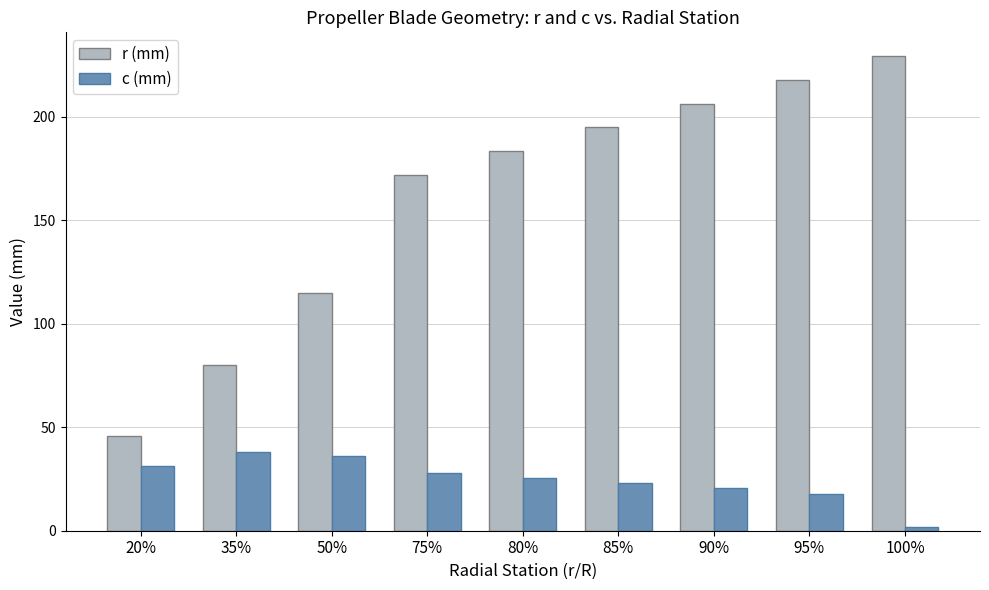

What are all the series names shown in the legend?

r (mm), c (mm)